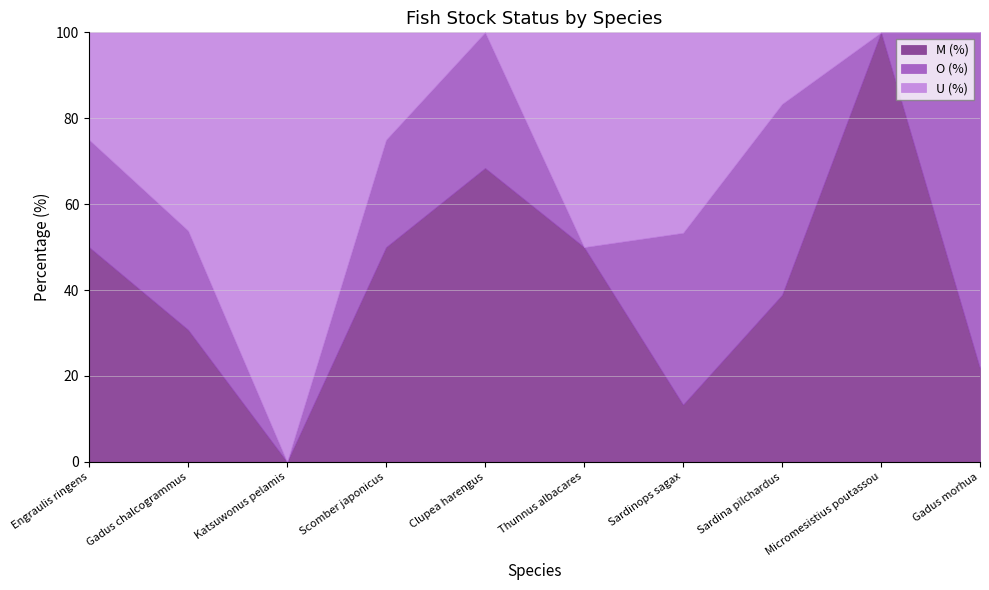

Read the M (%) value at Scomber japonicus.

50.0